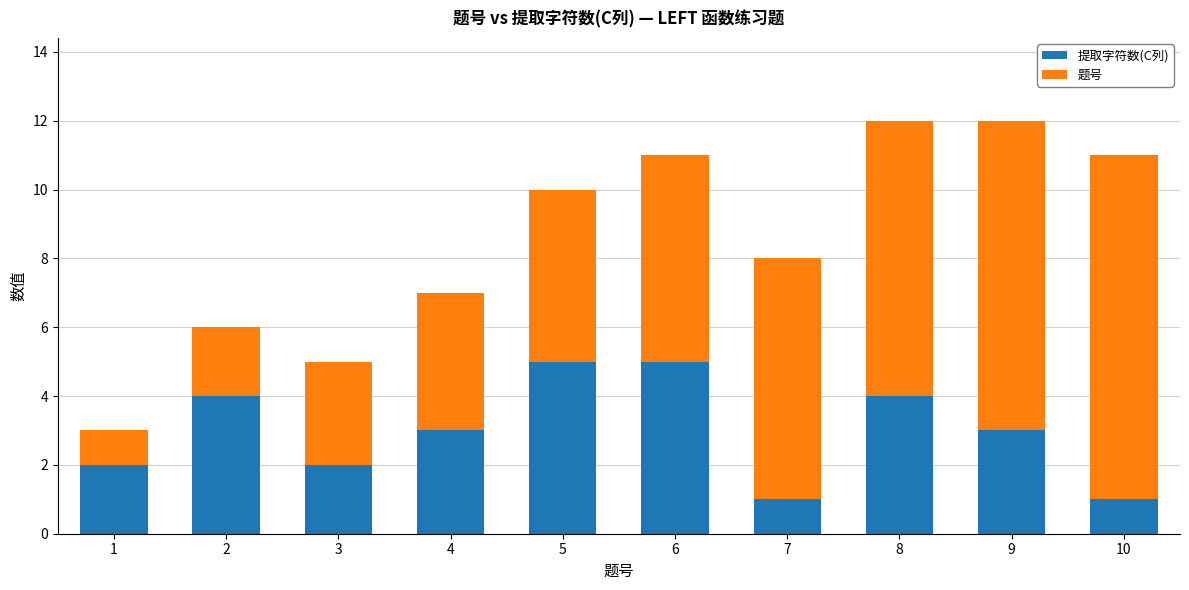

What is the sum of the 提取字符数(C列) values at 8 and 7?

5